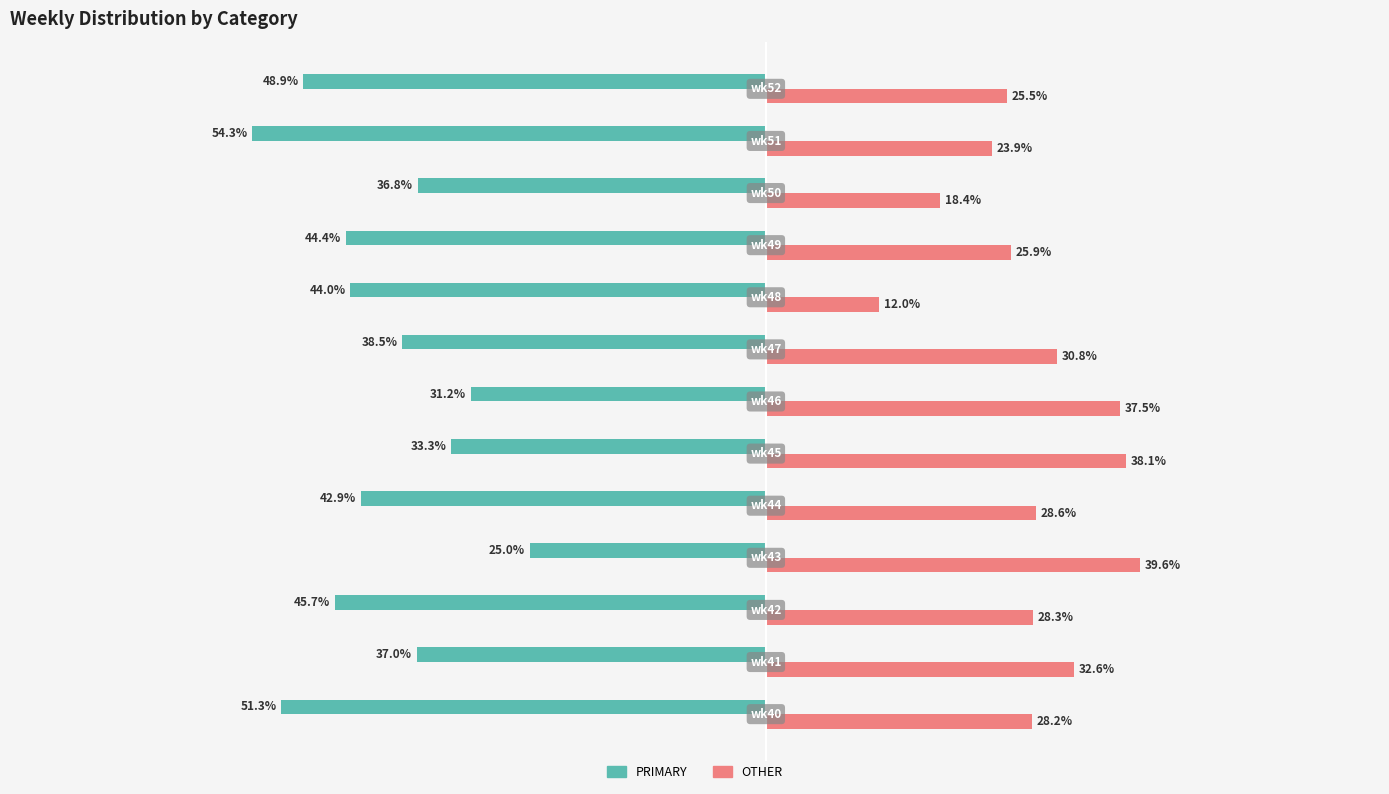

List the series in order of their peak value, highest first.

OTHER, PRIMARY